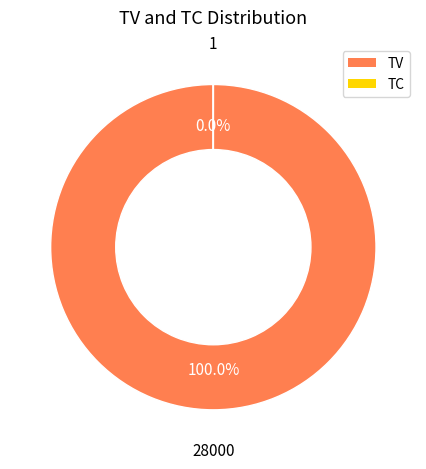

Which slice is the largest?

TV